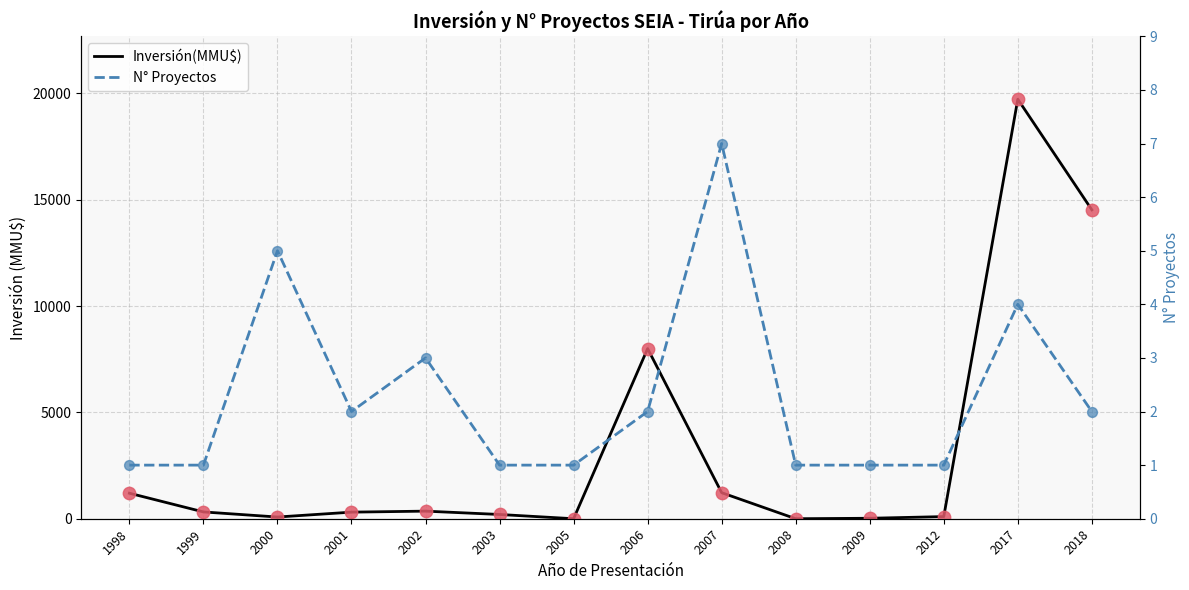

Is the value of Inversión(MMU$) at 1998 greater than the value of N° Proyectos at 2009?

Yes